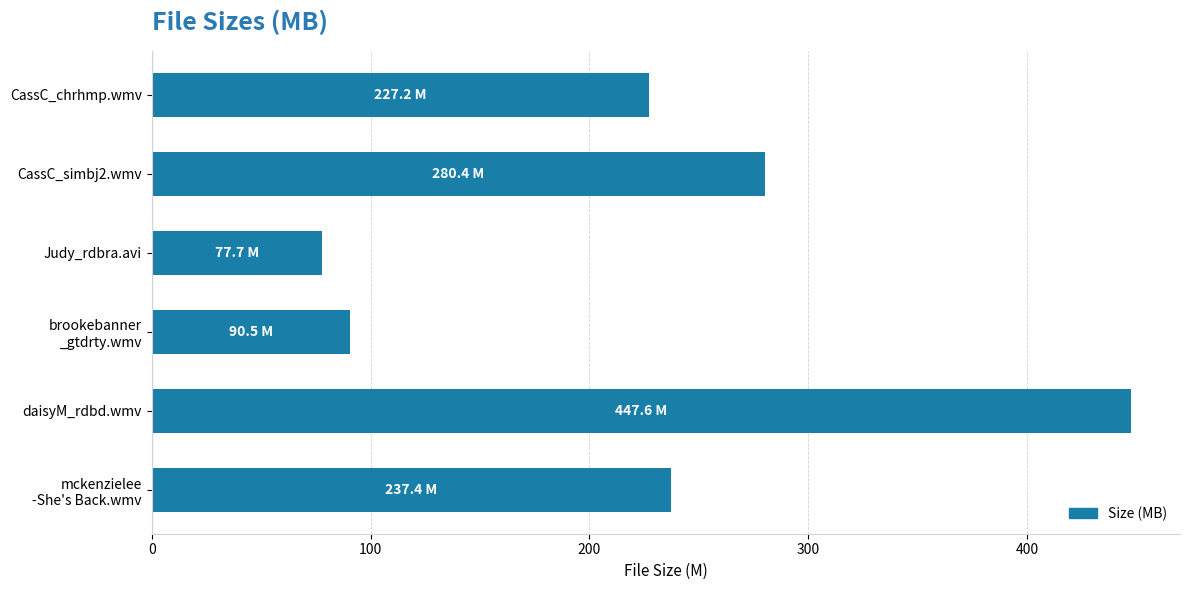

Rank the categories by value from highest to lowest.

daisyM_rdbd.wmv, CassC_simbj2.wmv, mckenzielee
-She's Back.wmv, CassC_chrhmp.wmv, brookebanner
_gtdrty.wmv, Judy_rdbra.avi